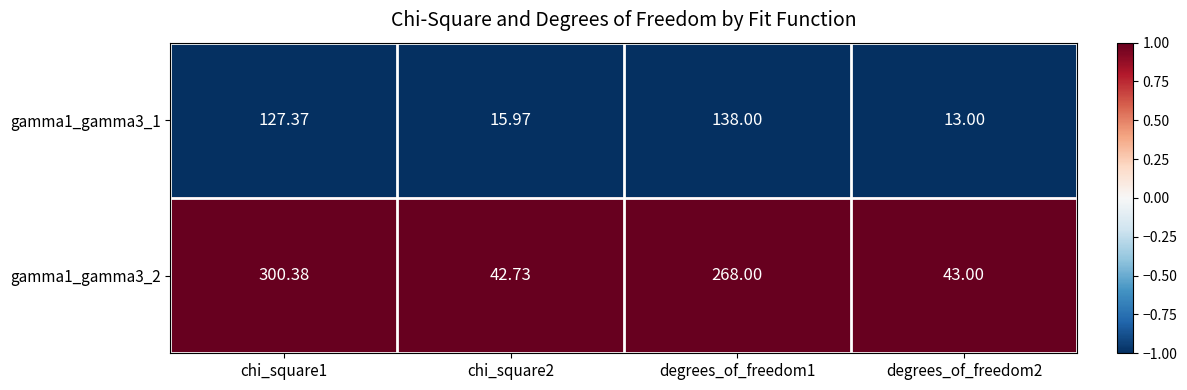

Is the value of gamma1_gamma3_2 at degrees_of_freedom1 greater than the value of gamma1_gamma3_1 at degrees_of_freedom1?

Yes